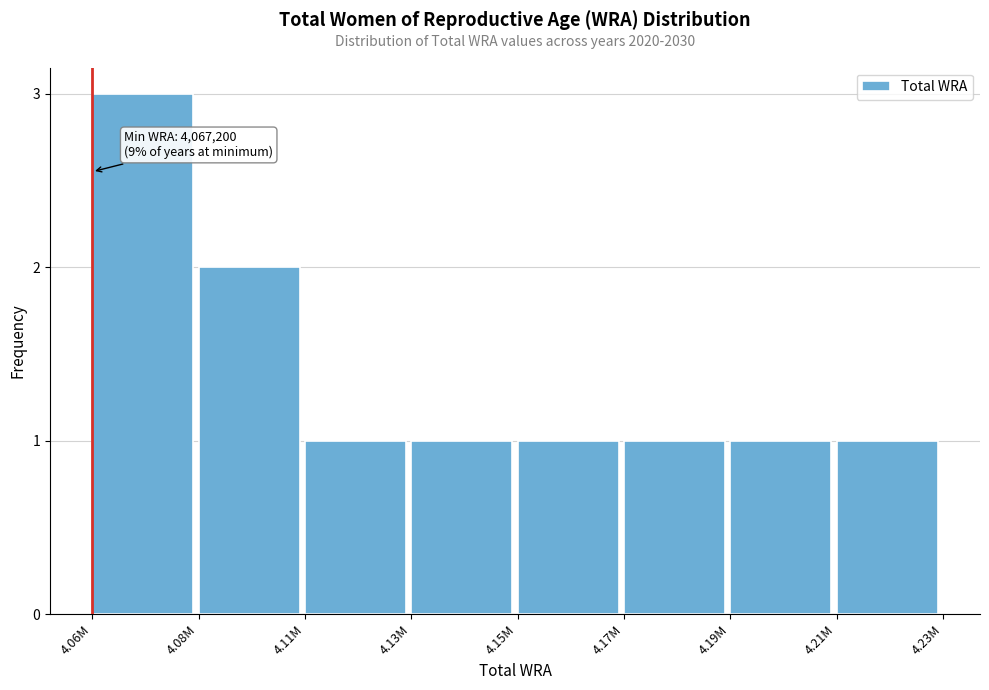

Reading left to right, what are all the values shown in this chart?

4.06M=3	4.08M=2	4.11M=1	4.13M=1	4.15M=1	4.17M=1	4.19M=1	4.21M=1